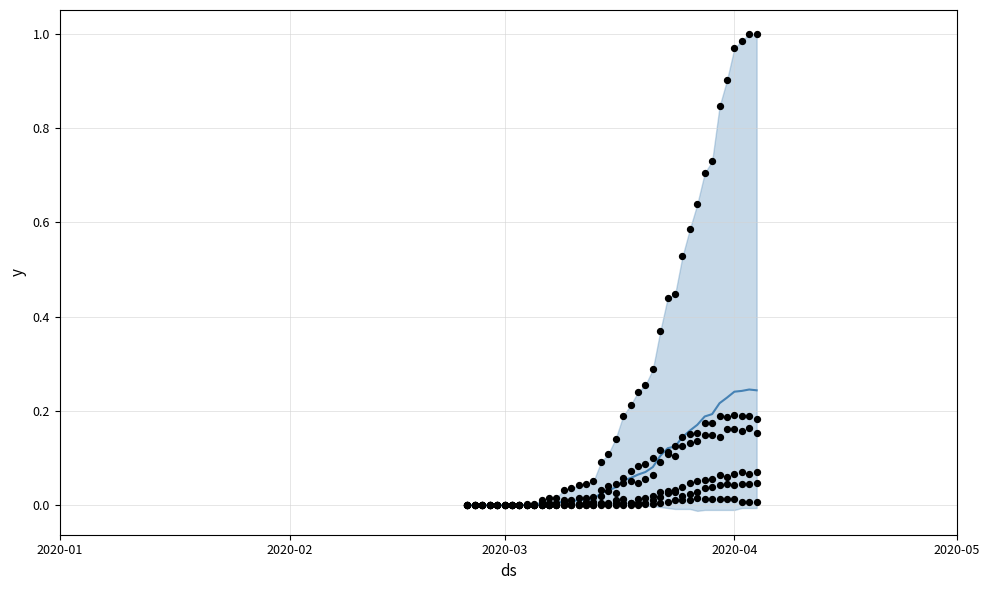

Which series has the widest spread of Y values?

CH